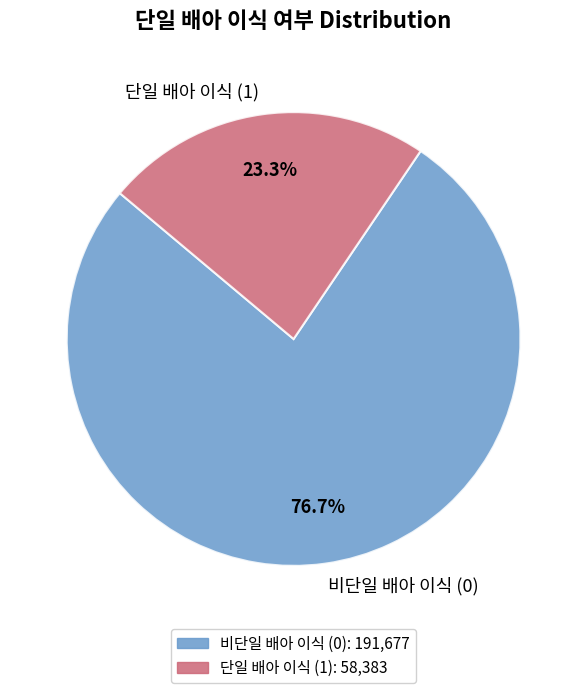

Which slice is the largest?

비단일 배아 이식 (0)